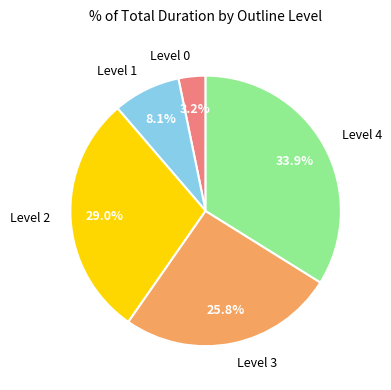

True or false: Level 1 accounts for 20% of the total.

False